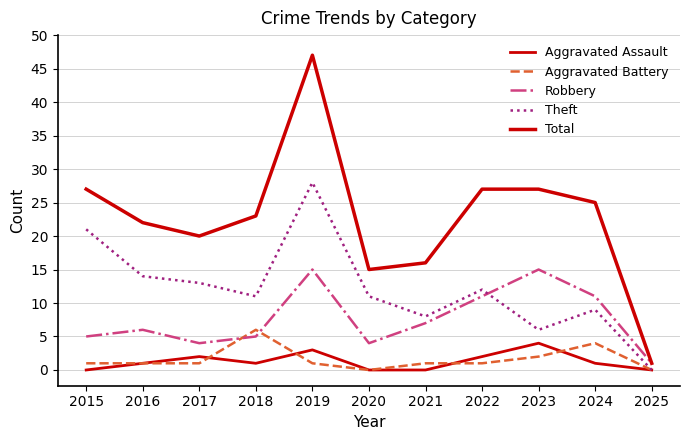

What is the difference between the Theft values at 2020 and 2024?

2